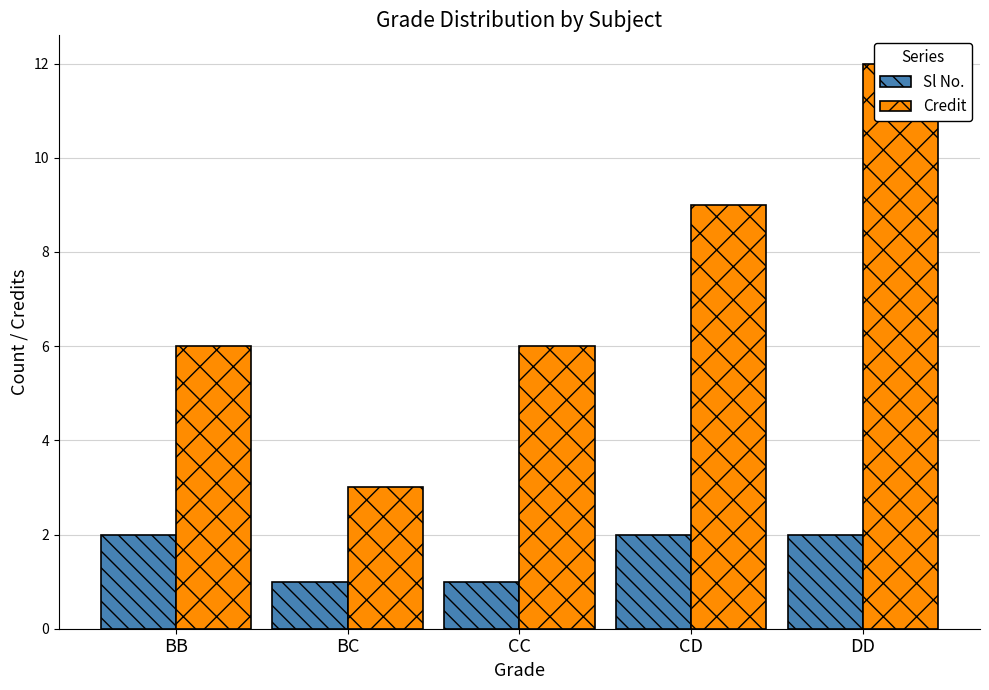

The Credit series shows 1 at BC. True or false?

False